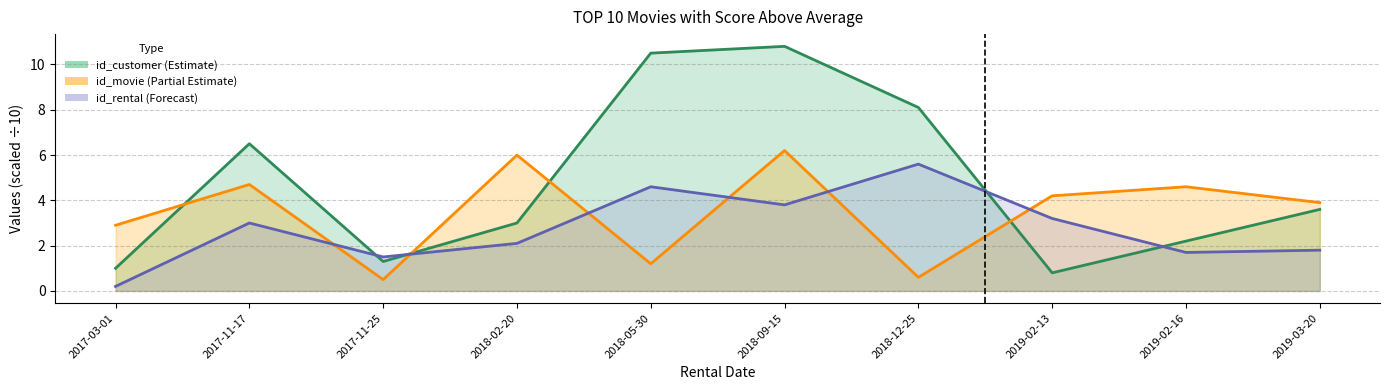

Is the value of id_customer trend at 2017-03-01 greater than the value of id_rental trend at 2018-05-30?

No